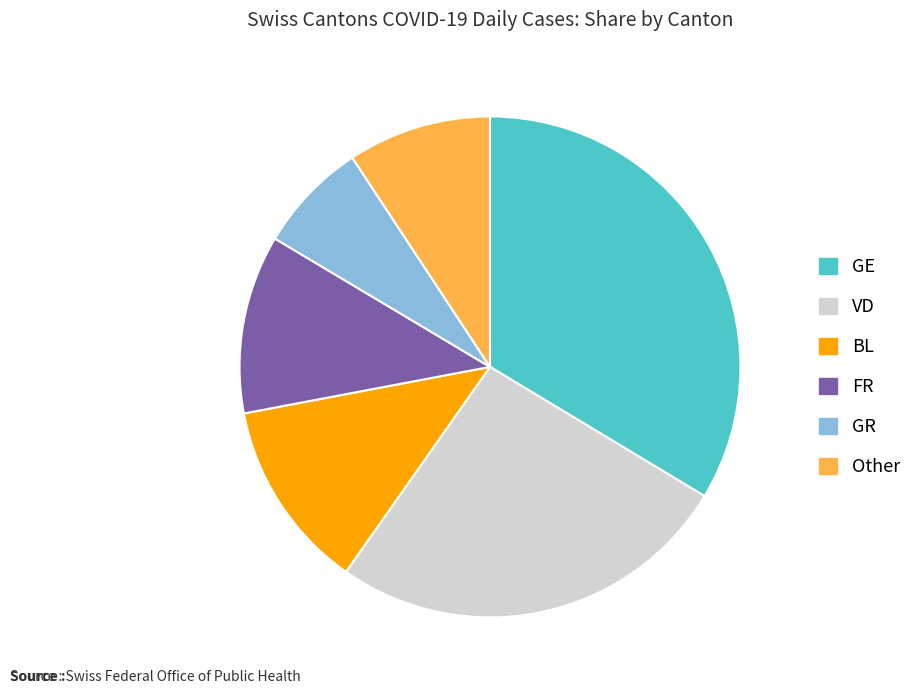

Does any single category account for the majority?

No